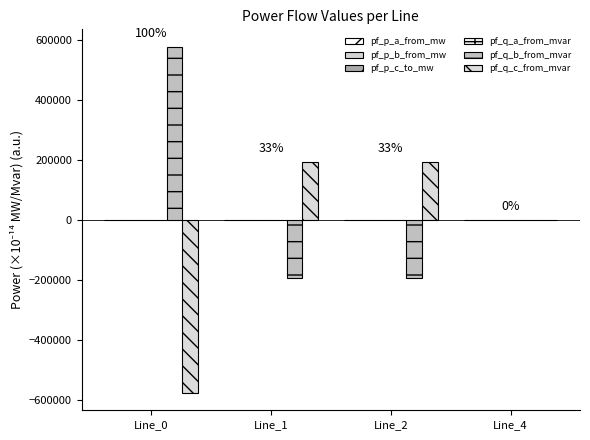

How many data points in pf_q_b_from_mvar are above 0?

1